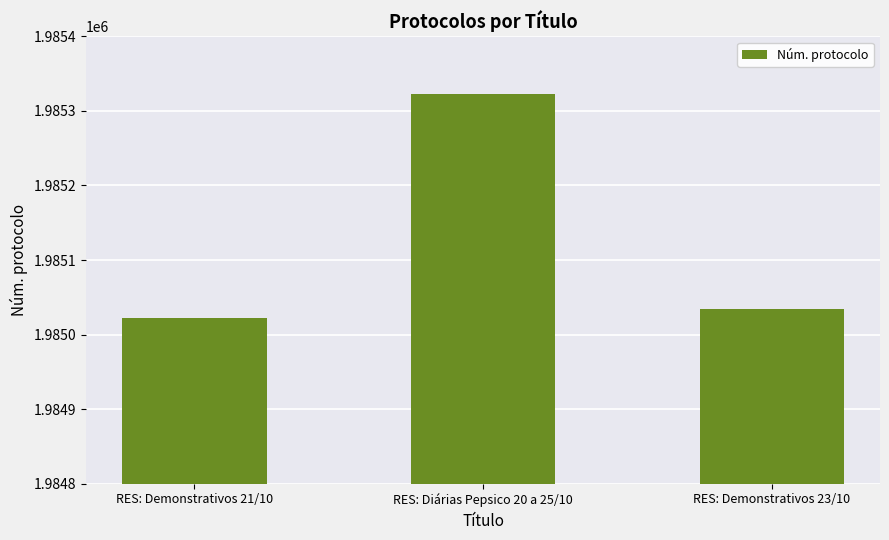

What position from the right is RES: Demonstrativos 21/10?

3